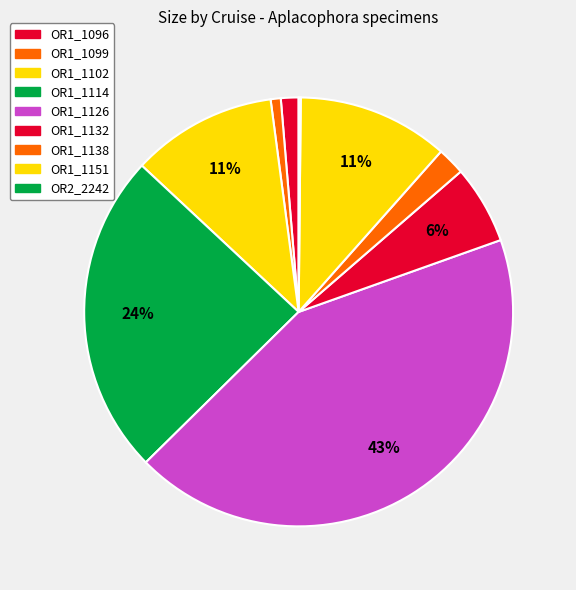

Does OR1_1138 account for over 50% of the chart?

No